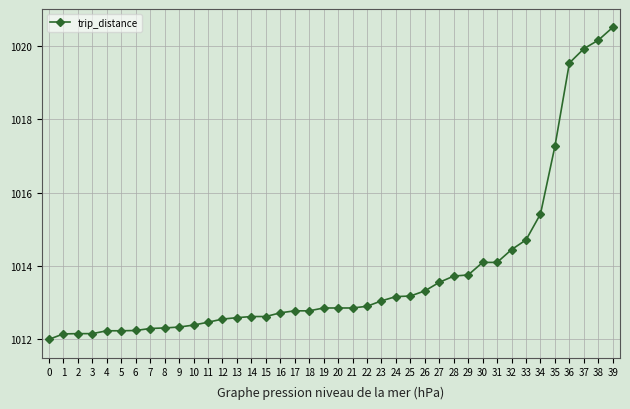

Between 27 and 16, which is larger?

27